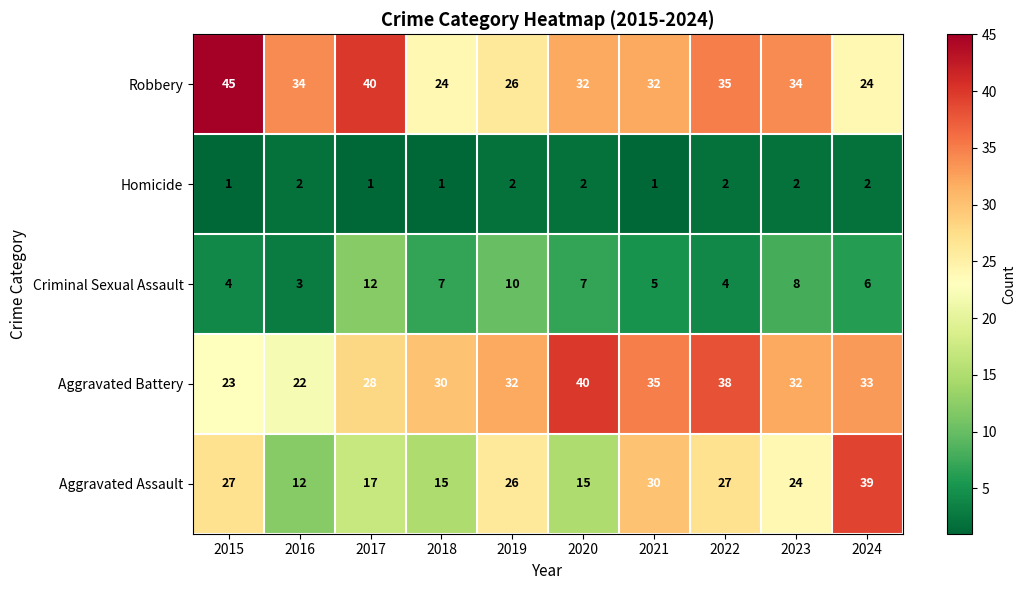

Between 2023 and 2024, which series saw the biggest shift?

Aggravated Assault